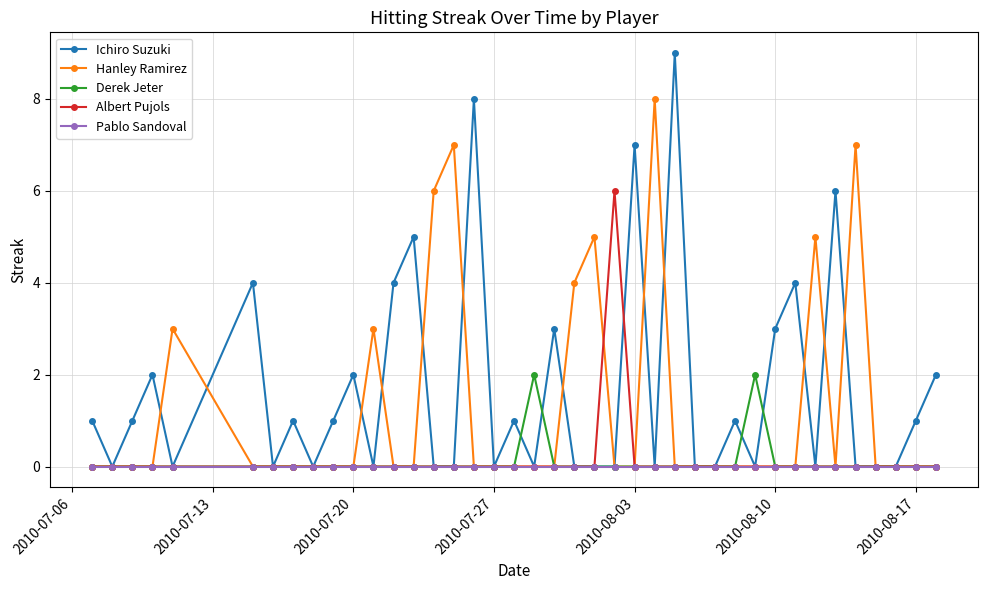

Which series has the largest total across all categories?

Ichiro Suzuki